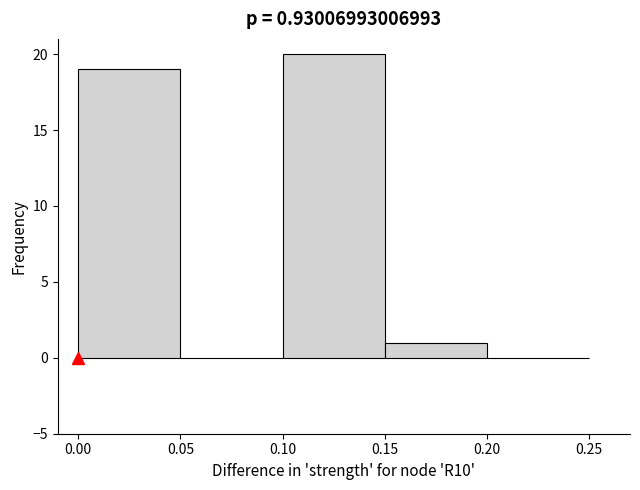

How tall is the bar that spans 0.00 to 0.05 on the x-axis? The values are not printed on the chart, so give them approximately, as read against the axis.

19